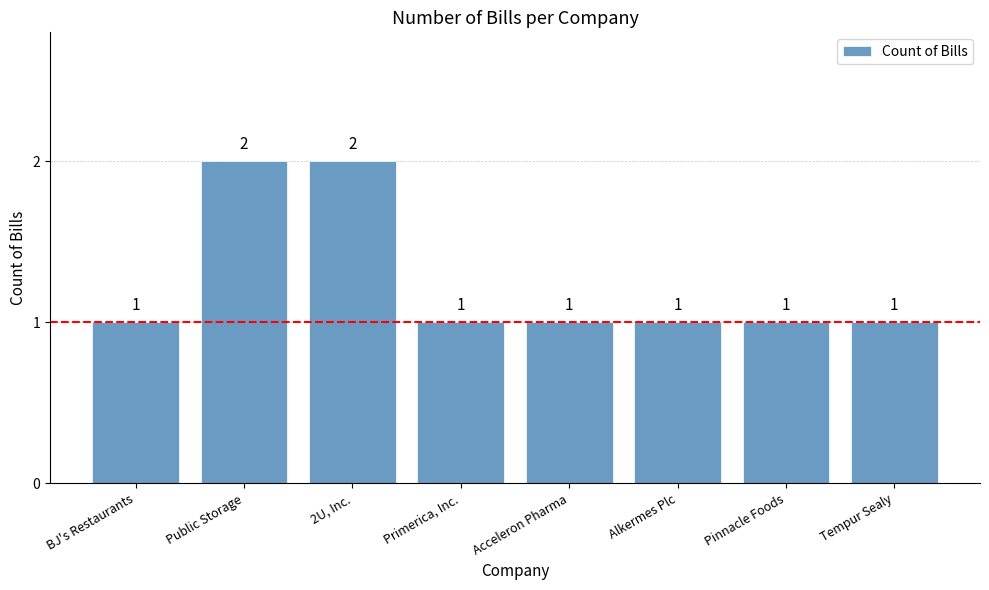

What is the ratio of the value at Primerica, Inc. to the value at Acceleron Pharma?

1.0